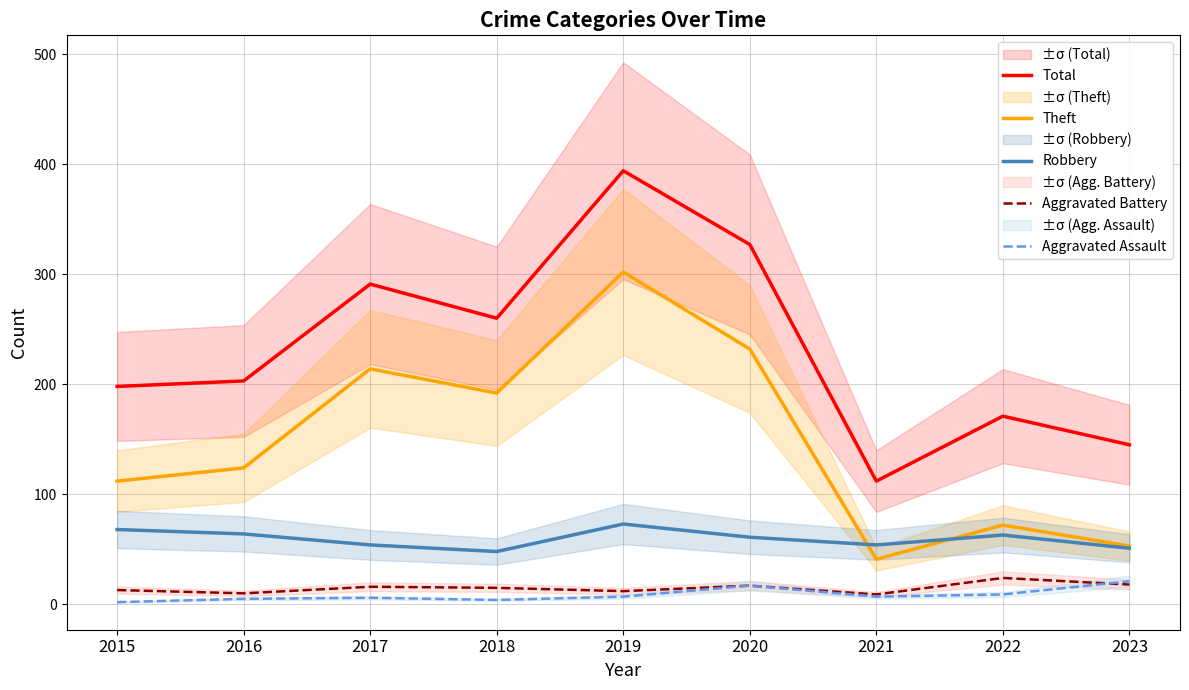

Reading left to right, list all the values displayed in this chart.

Total: 2015=198	2016=203	2017=291	2018=260	2019=394	2020=327	2021=112	2022=171	2023=145
Theft: 2015=112	2016=124	2017=214	2018=192	2019=302	2020=232	2021=41	2022=72	2023=53
Robbery: 2015=68	2016=64	2017=54	2018=48	2019=73	2020=61	2021=54	2022=63	2023=51
Aggravated Battery: 2015=13	2016=10	2017=16	2018=15	2019=12	2020=17	2021=9	2022=24	2023=18
Aggravated Assault: 2015=2	2016=5	2017=6	2018=4	2019=7	2020=17	2021=7	2022=9	2023=21